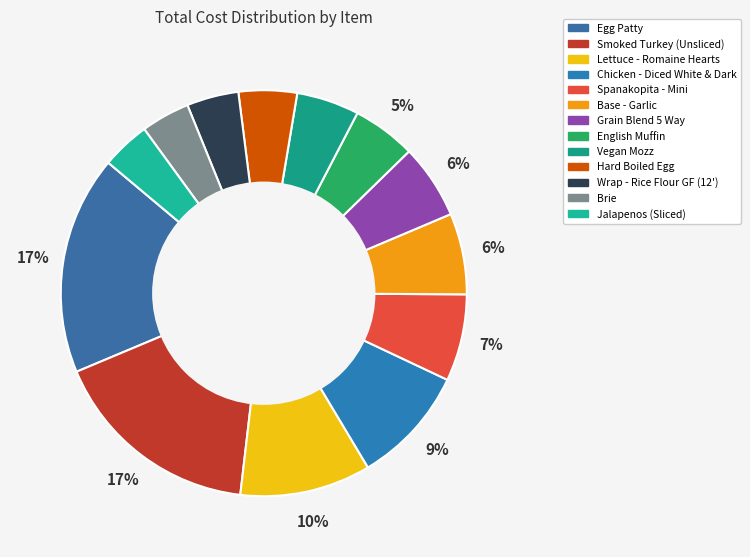

What is the smallest slice in the pie chart?

Jalapenos (Sliced)